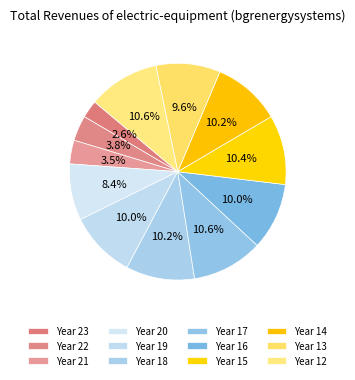

Rank the categories by value from lowest to highest.

23, 21, 22, 20, 13, 19, 16, 14, 18, 15, 17, 12